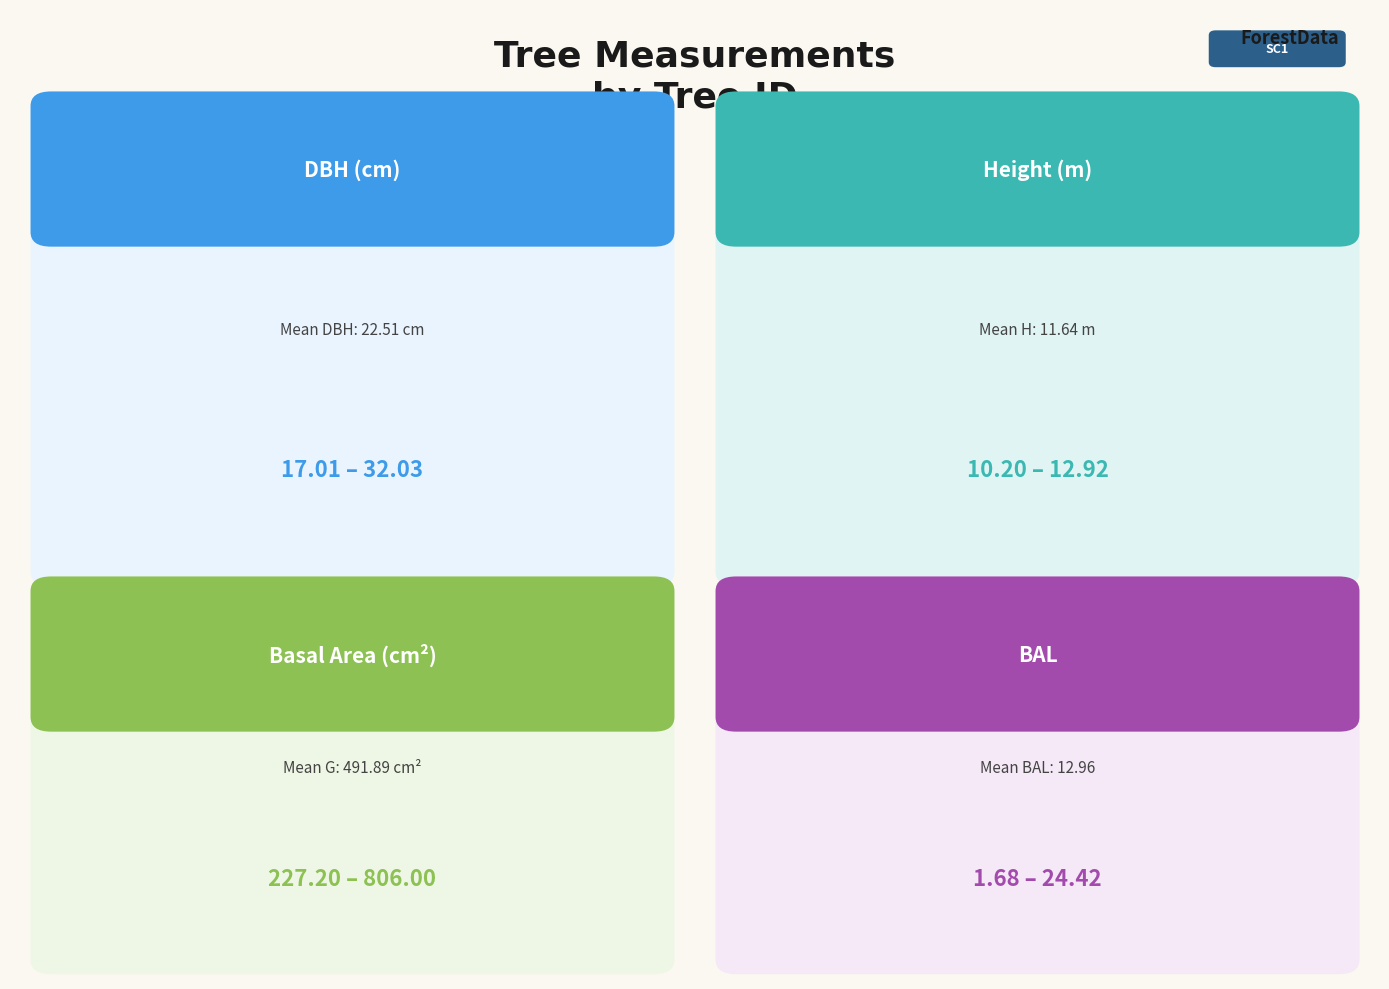

What are all the series names shown in the legend?

dbh, h, g, bal